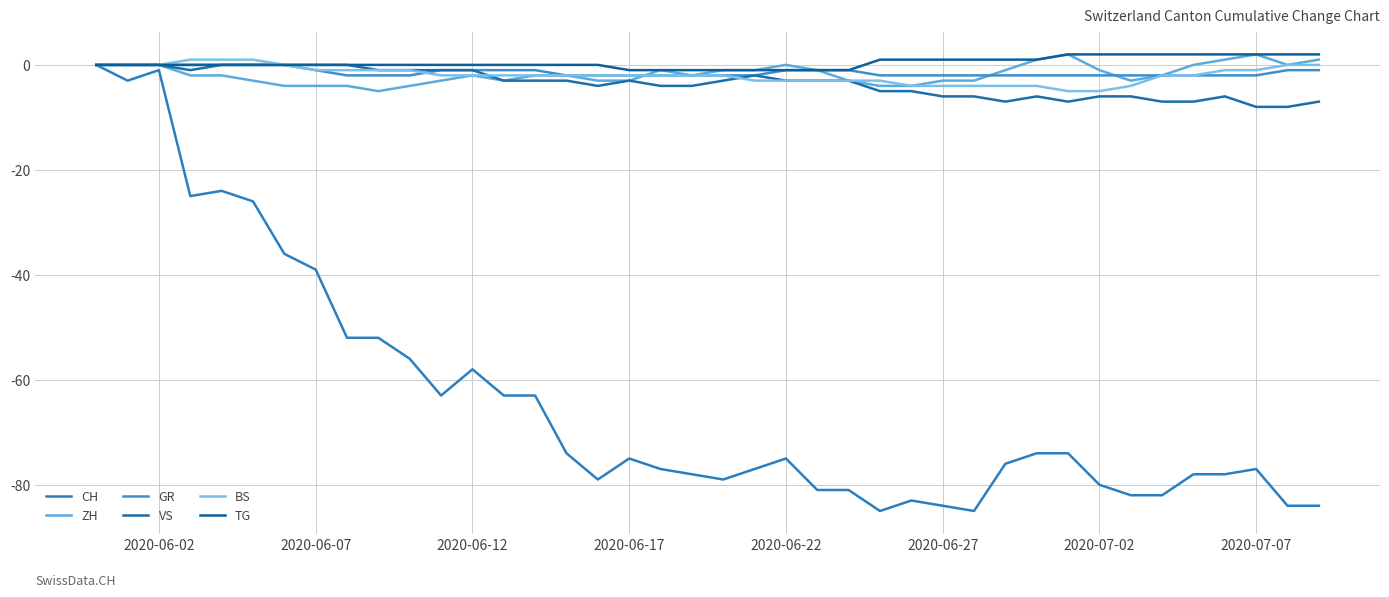

Does the chart have visible grid lines?

Yes